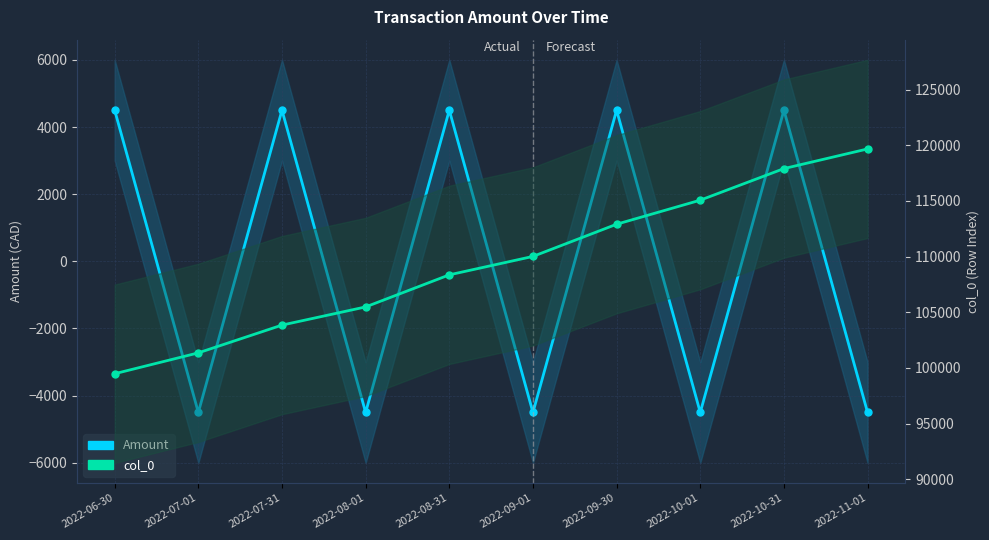

Reading left to right, extract all data points from this chart.

Amount: 4503.1	-4503.1	4503.1	-4503.1	4503.1	-4503.1	4503.1	-4503.1	4503.1	-4503.1
col_0: 99485.0	101358.0	103850.0	105482.0	108362.0	110016.0	112906.0	115066.0	117900.0	119665.0